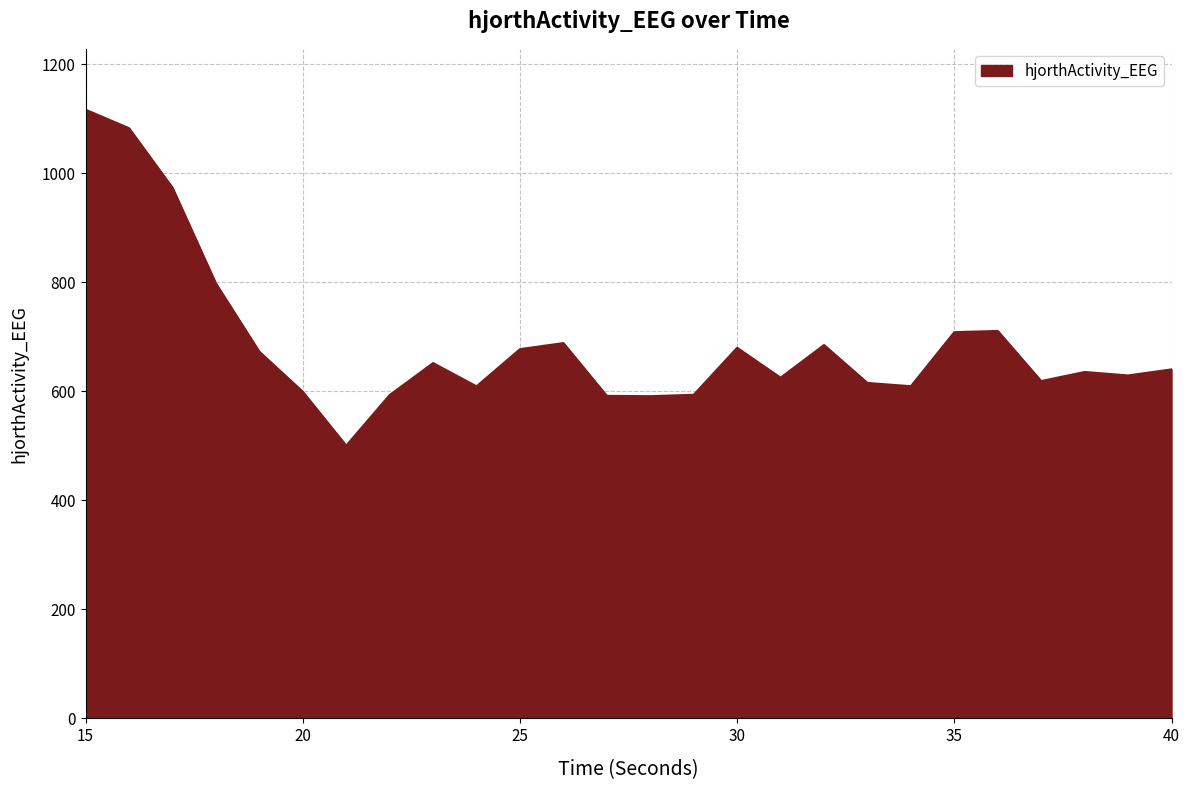

What is the maximum value shown in the chart?

1116.8